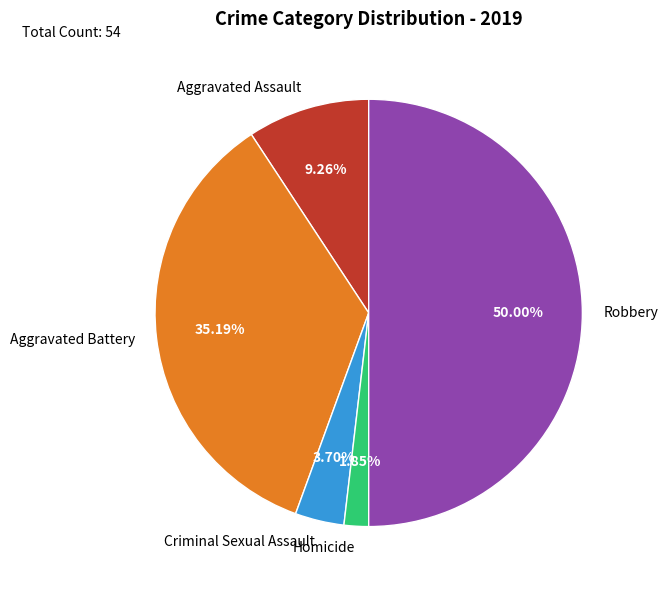

What is the smallest slice in the pie chart?

Homicide